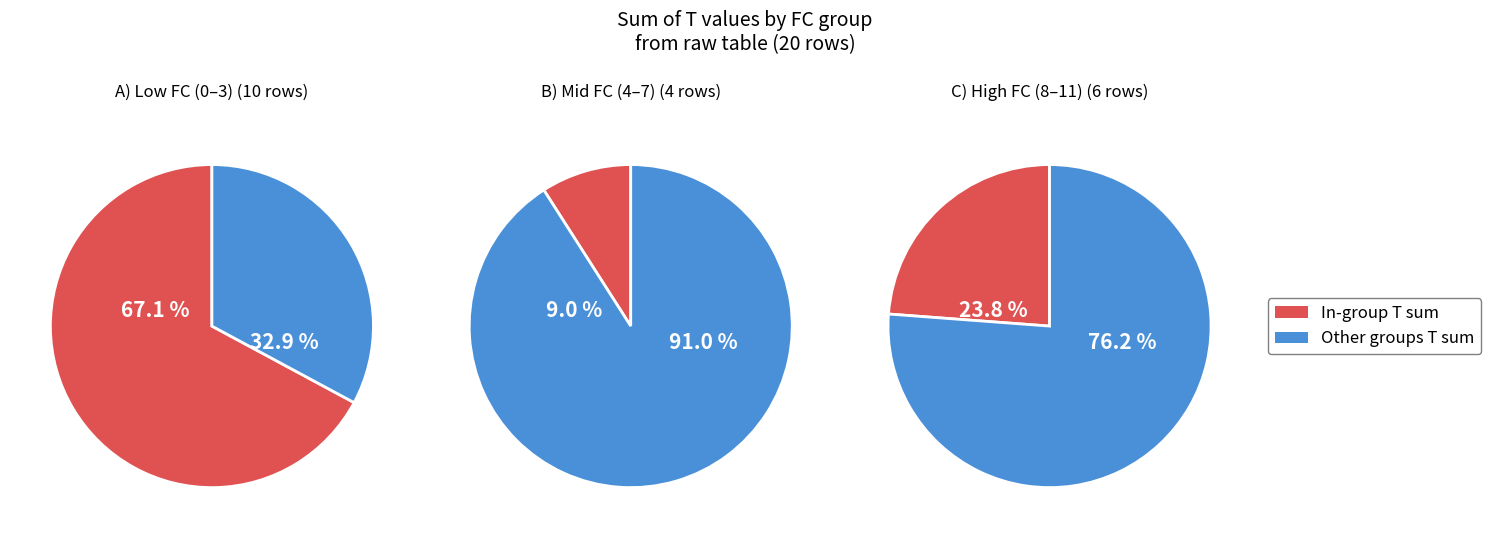

What portion of the pie excludes 8?

86.4%